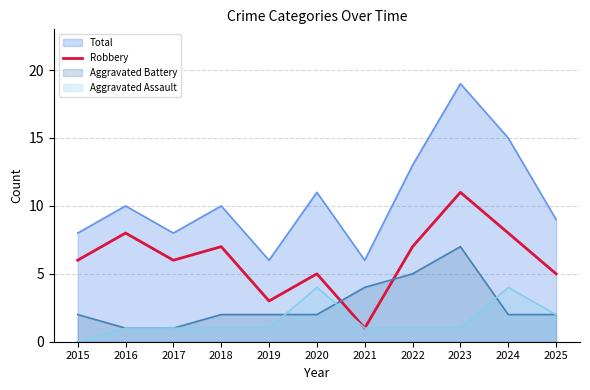

The value at 2017 is 1. True or false?

False